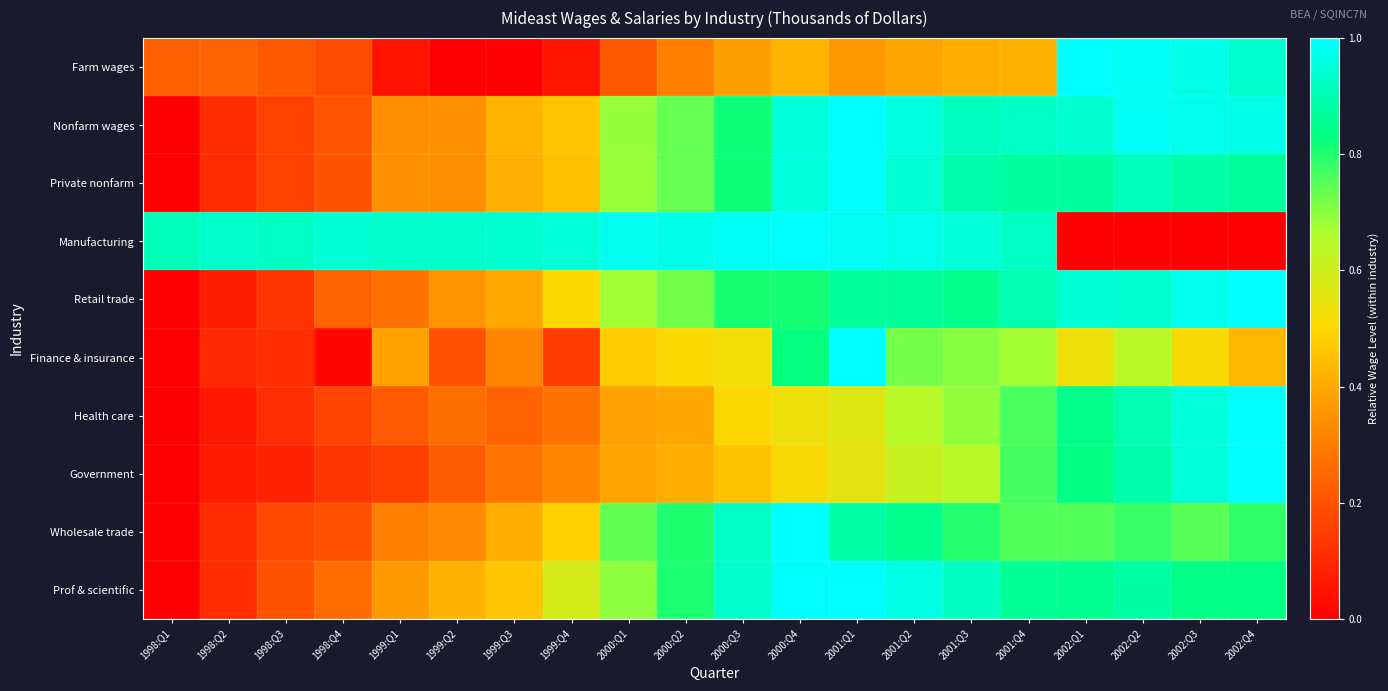

At how many categories does at least one series exceed 0?

20